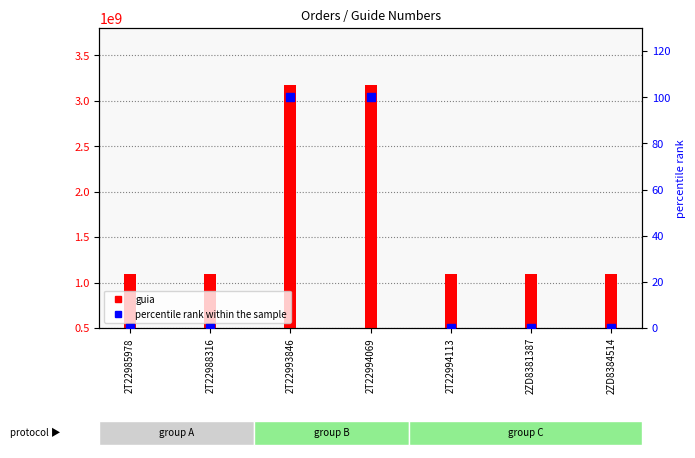

Is the value of guia at 2T22993846 greater than the value of percentile rank within the sample at 2T22985978?

Yes